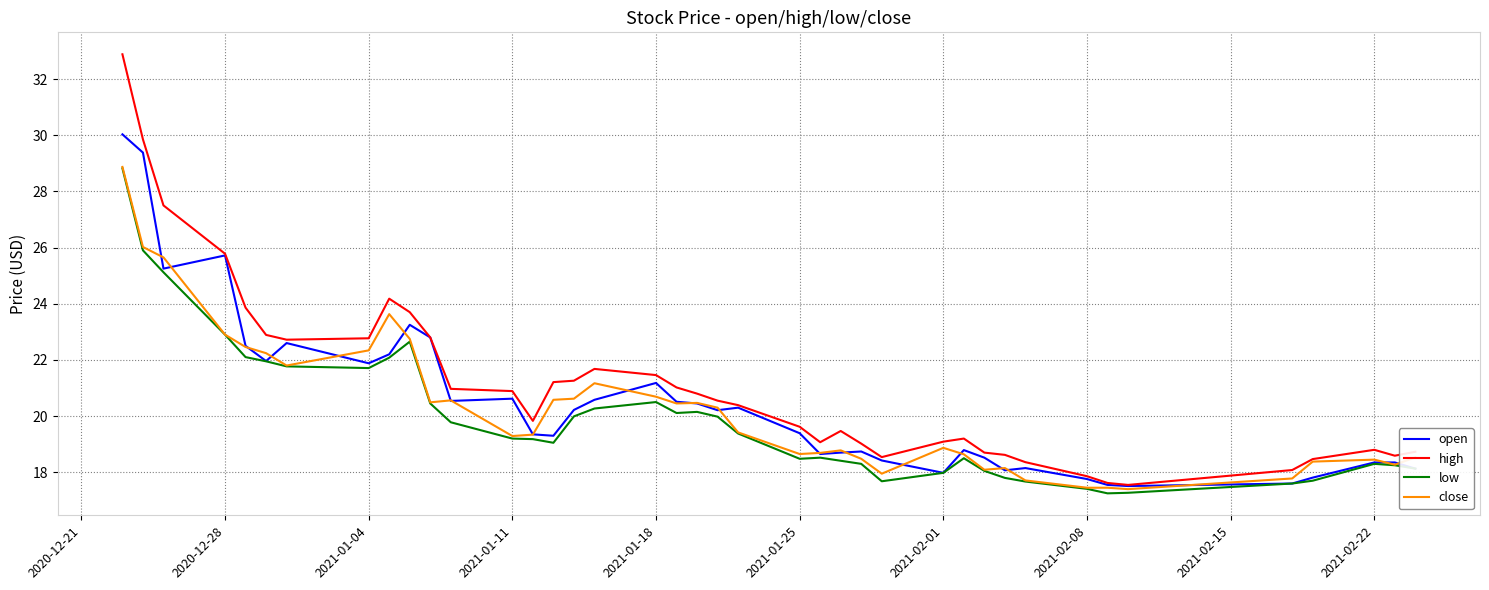

Which series has the widest spread of values?

high